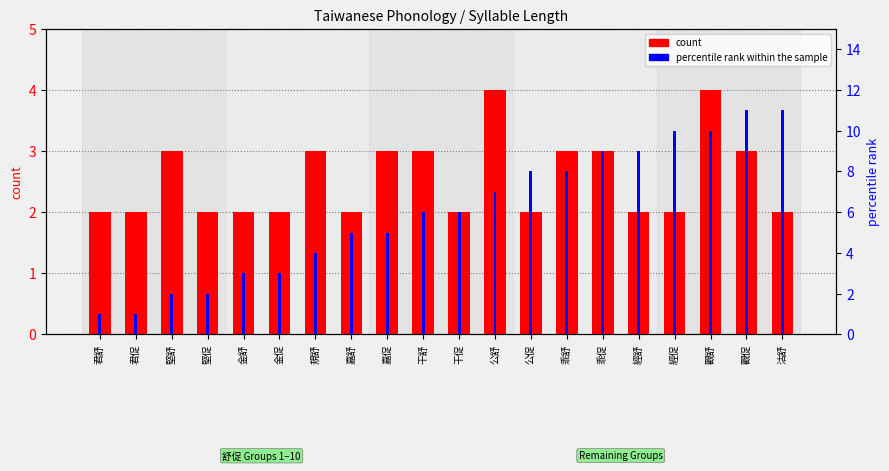

Which has a higher value, 嘉舒 or 君舒?

嘉舒